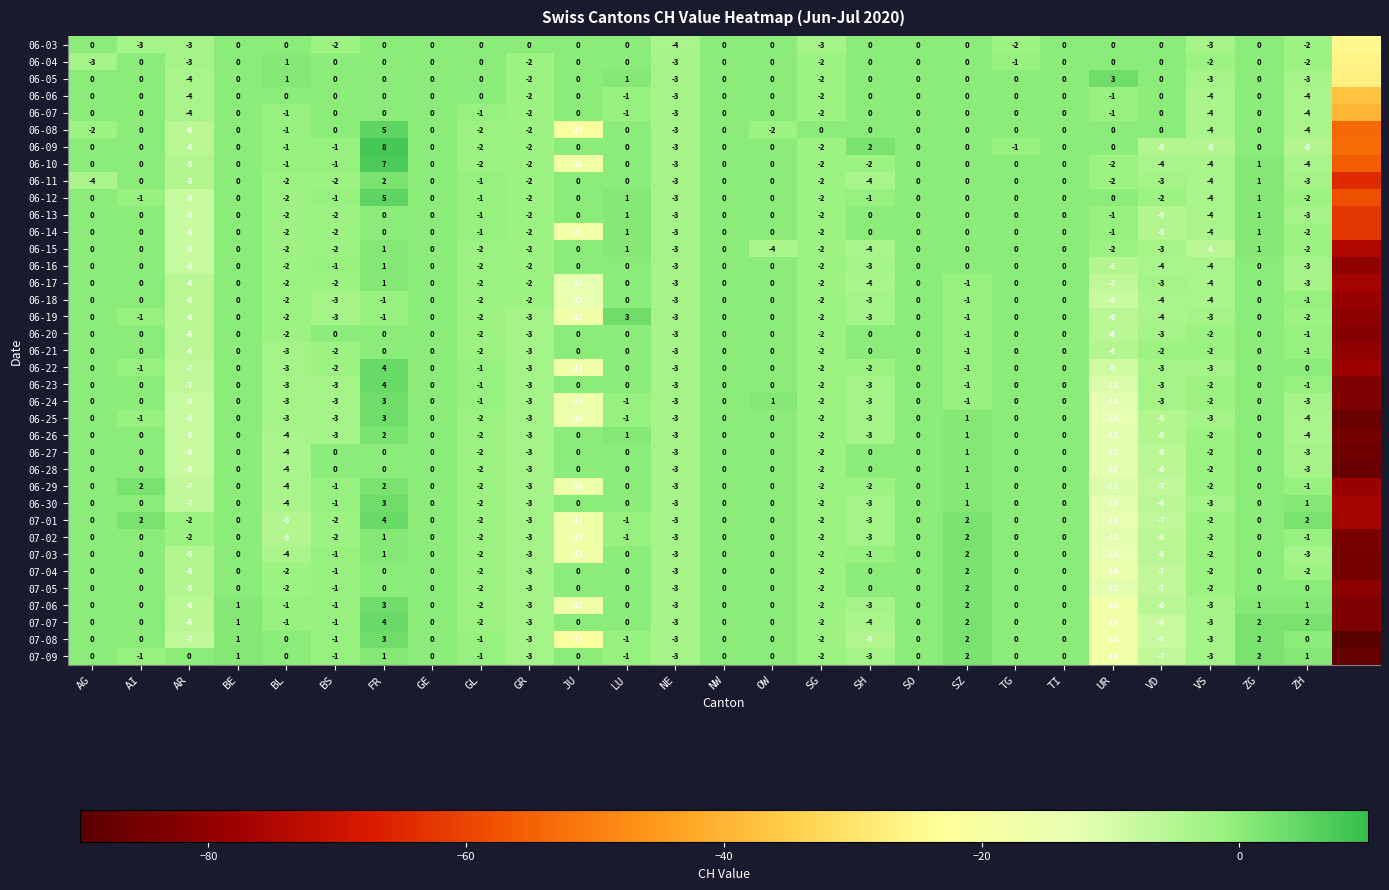

How many distinct data groups are displayed?

37